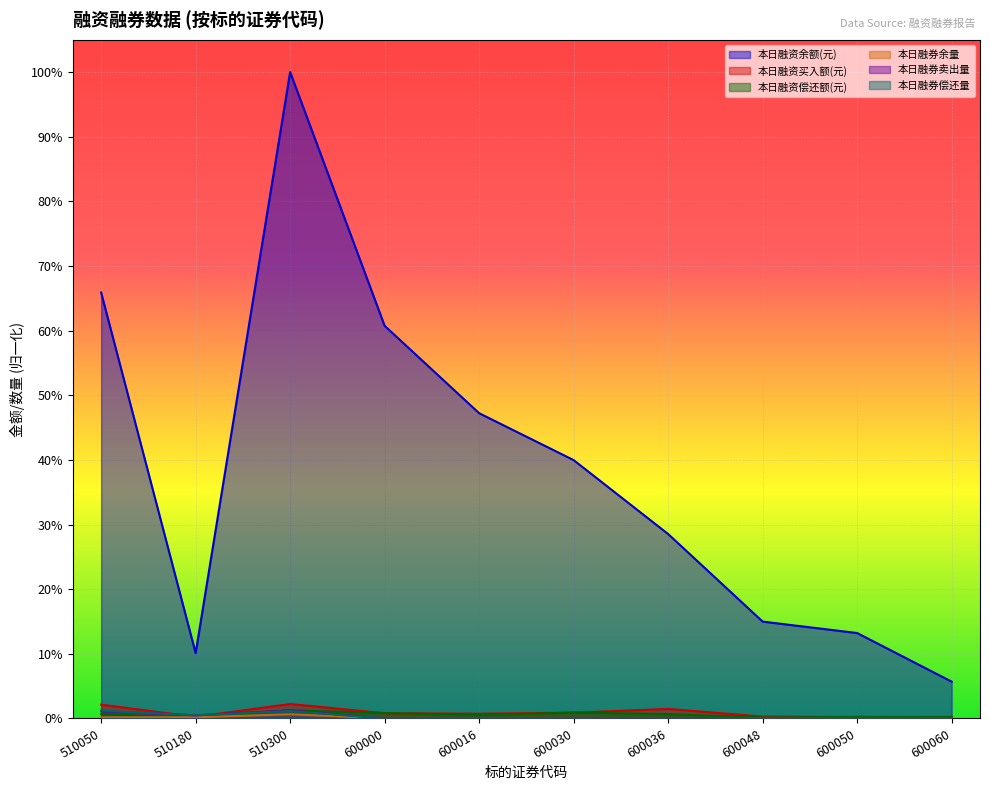

Is it true that 本日融券卖出量 equals 0.0 at 600036?

False